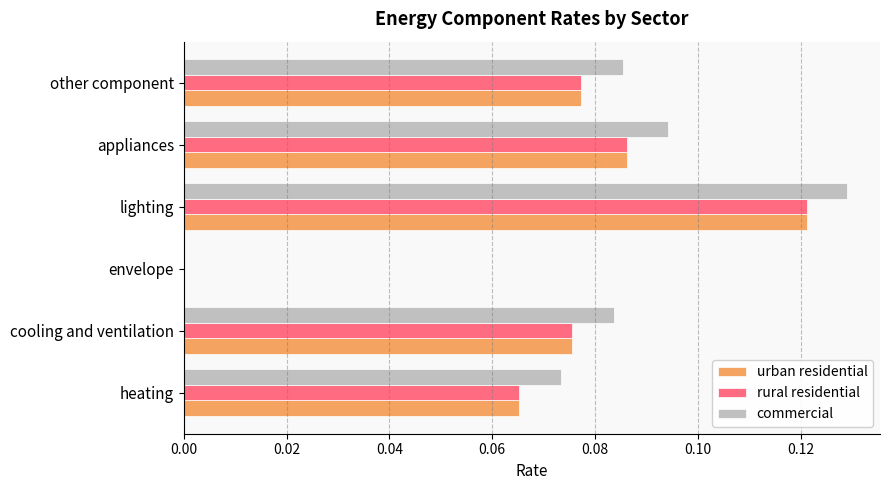

Is it true that urban residential equals 0.1 at envelope?

False